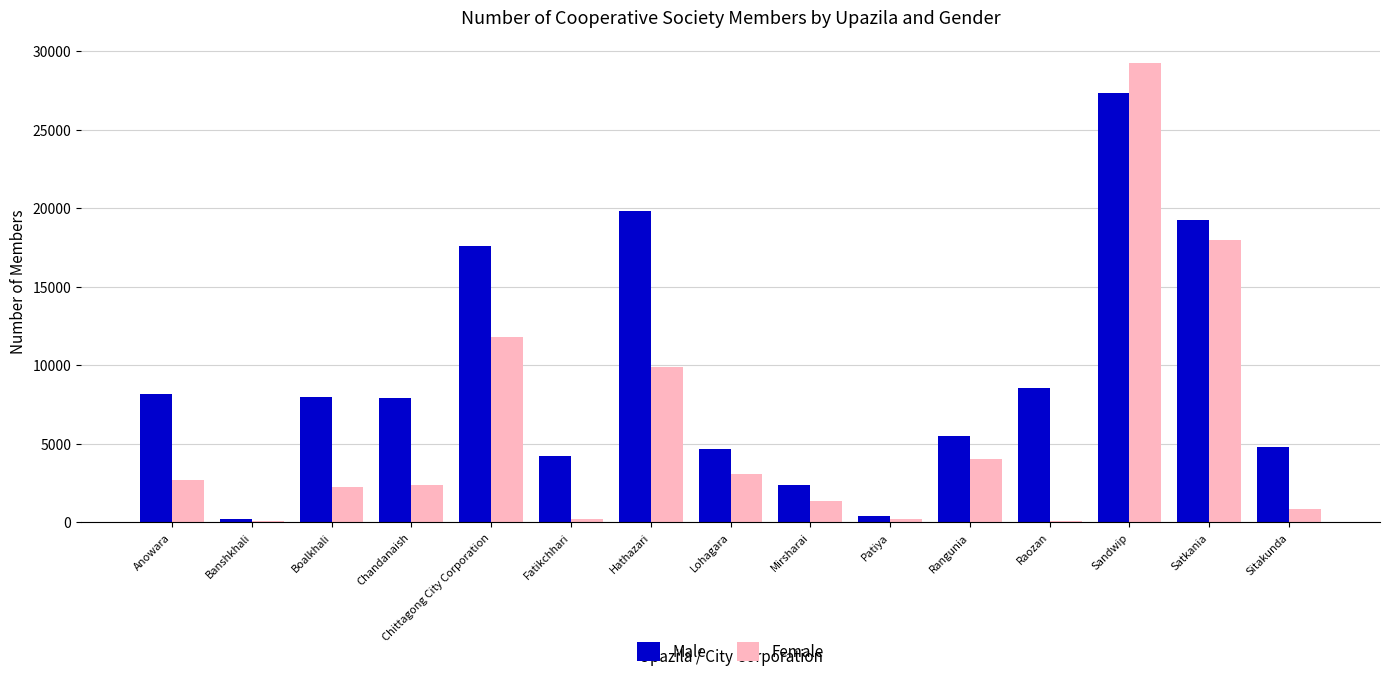

Between Mirsharai and Raozan, which series saw the biggest shift?

Male